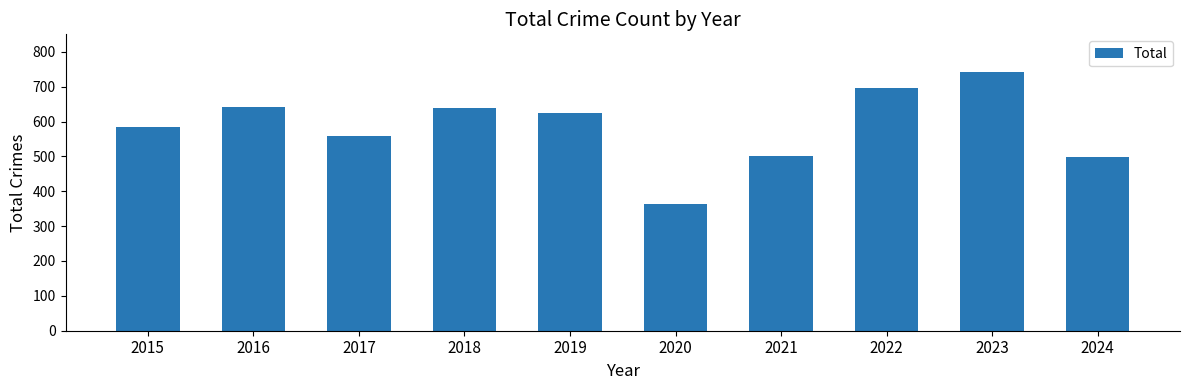

What is the difference between the maximum and minimum values?

380